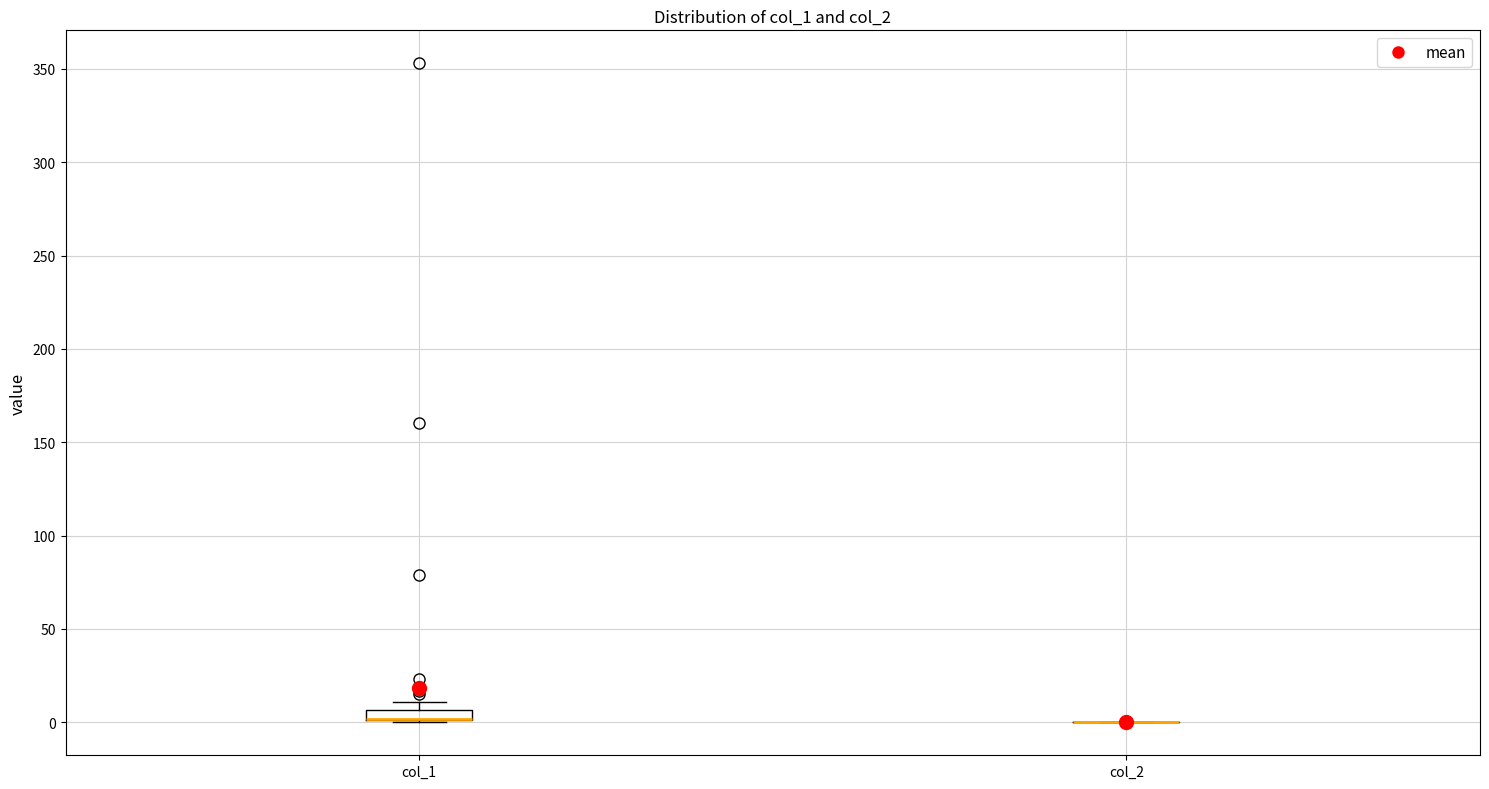

Where is the lower edge of the box for col_1 on the y-axis? The values are not printed on the chart, so give them approximately, as read against the axis.

0